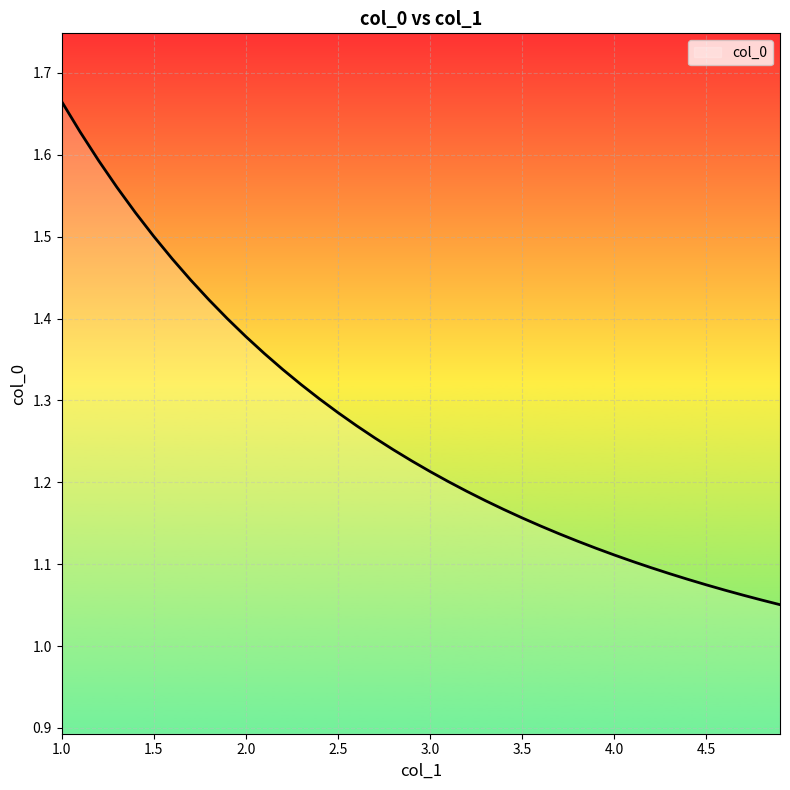

What is the difference between the maximum and minimum values?

0.6